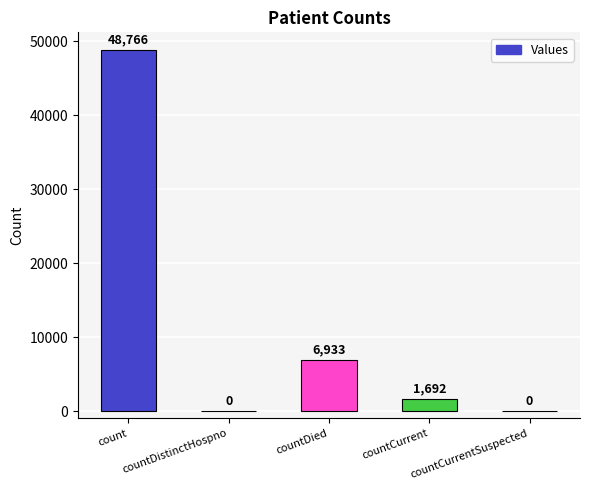

How many positive values are there?

3